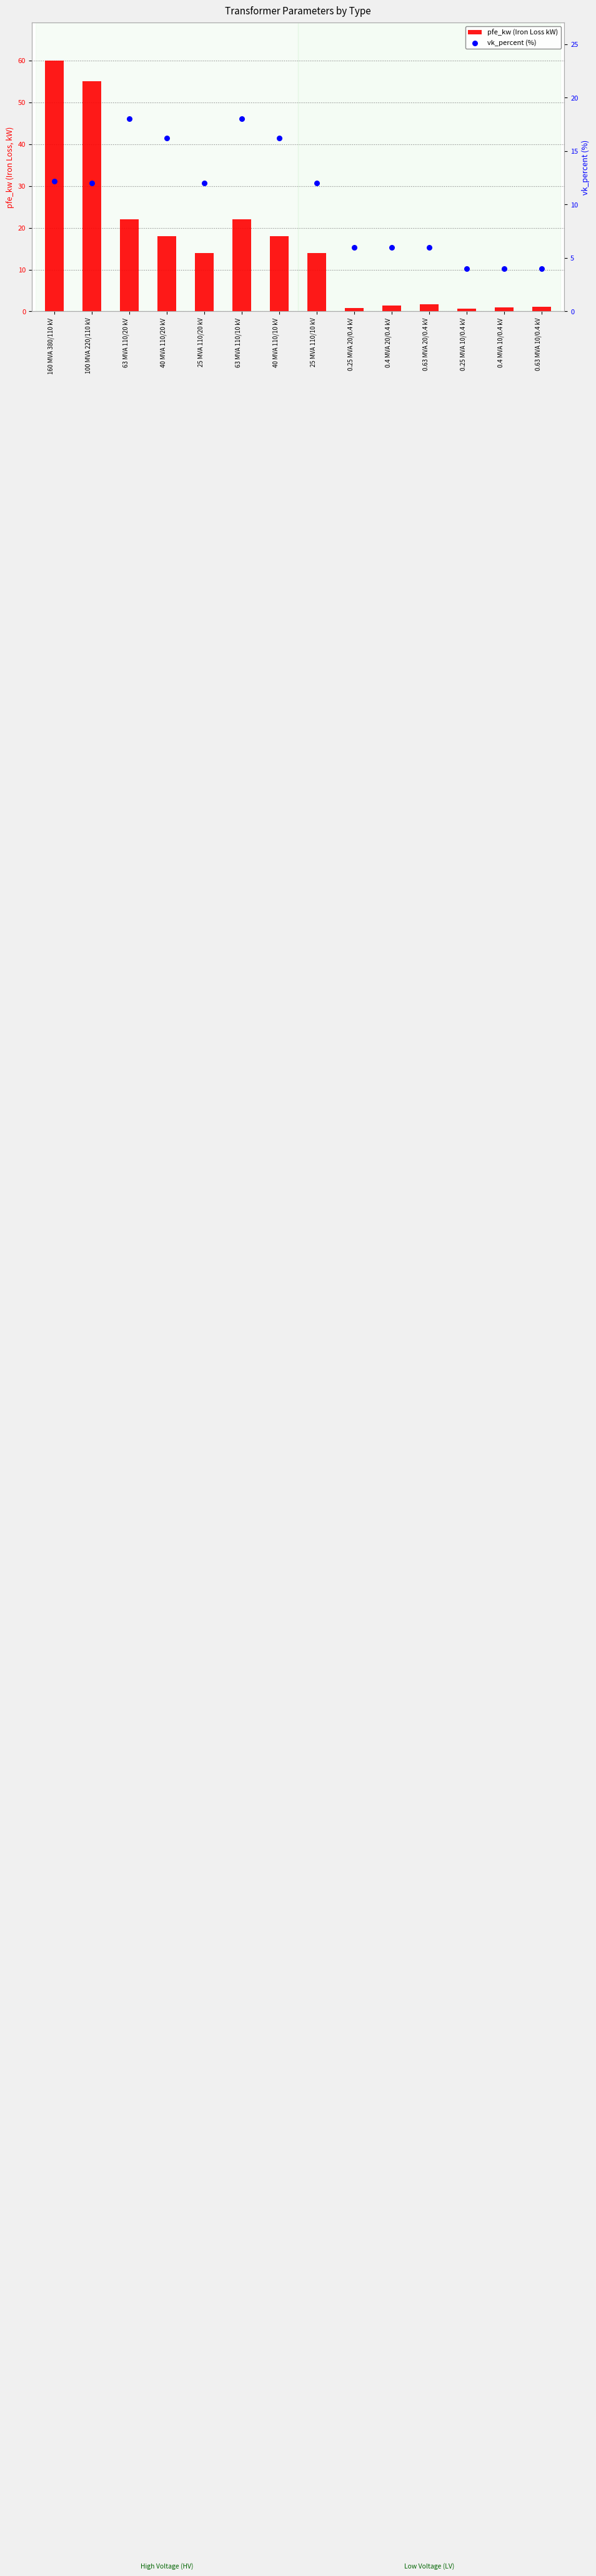

Which series reaches the maximum Y coordinate?

pfe_kw (Iron Loss kW)